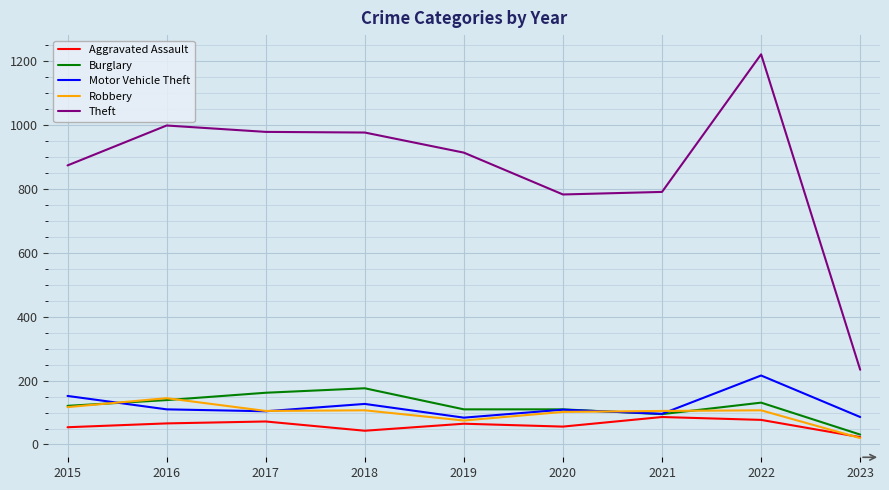

What is the difference between the Aggravated Assault values at 2023 and 2017?

49